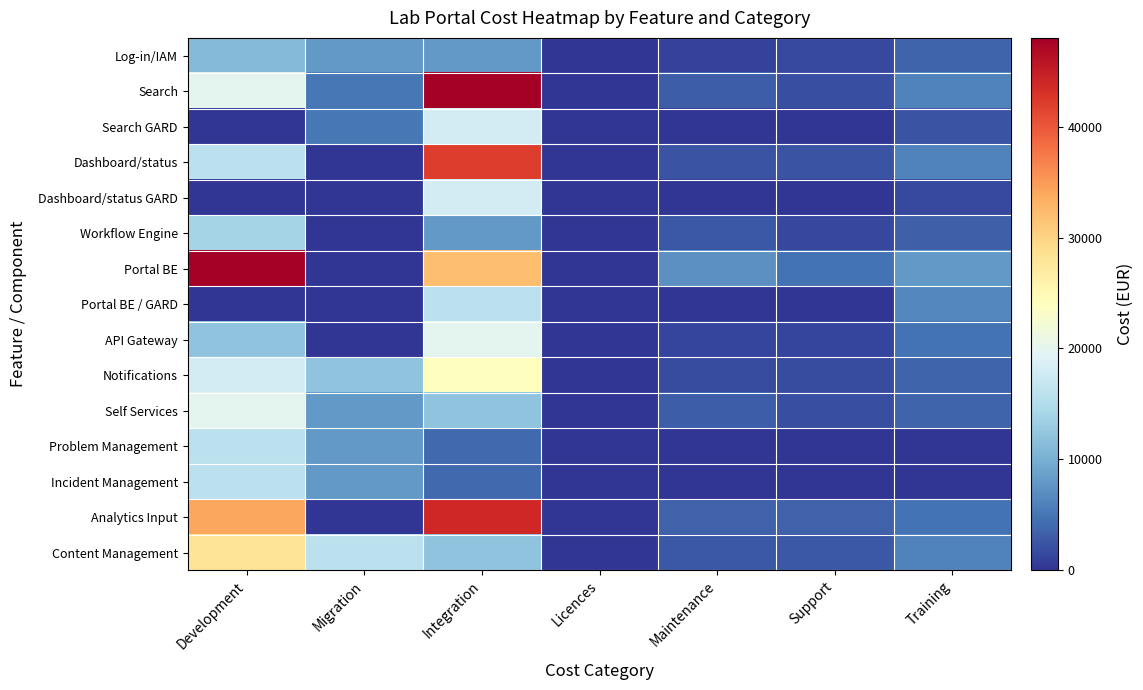

Reading right to left, extract all data points from this chart.

Log-in/IAM: Training=3600	Support=1680	Maintenance=1120	Licences=0	Integration=8000	Migration=8000	Development=11200
Search: Training=6000	Support=2000	Maintenance=3000	Licences=0	Integration=48000	Migration=5200	Development=20000
Search GARD: Training=2400	Support=0	Maintenance=0	Licences=0	Integration=18000	Migration=5200	Development=0
Dashboard/status: Training=6000	Support=2400	Maintenance=2400	Licences=0	Integration=42000	Migration=0	Development=16000
Dashboard/status GARD: Training=1600	Support=0	Maintenance=0	Licences=0	Integration=18000	Migration=0	Development=0
Workflow Engine: Training=3200	Support=1400	Maintenance=2800	Licences=0	Integration=8000	Migration=0	Development=14000
Portal BE: Training=8000	Support=4800	Maintenance=7200	Licences=0	Integration=32000	Migration=0	Development=48000
Portal BE / GARD: Training=6400	Support=0	Maintenance=0	Licences=0	Integration=16000	Migration=0	Development=0
API Gateway: Training=4800	Support=1200	Maintenance=1200	Licences=0	Integration=20000	Migration=0	Development=12000
Notifications: Training=3600	Support=1800	Maintenance=1800	Licences=0	Integration=24000	Migration=12000	Development=18000
Self Services: Training=3600	Support=2000	Maintenance=3000	Licences=0	Integration=12000	Migration=8000	Development=20000
Problem Management: Training=0	Support=0	Maintenance=0	Licences=0	Integration=4000	Migration=8000	Development=16000
Incident Management: Training=0	Support=0	Maintenance=0	Licences=0	Integration=4000	Migration=8000	Development=16000
Analytics Input: Training=4800	Support=3400	Maintenance=3400	Licences=0	Integration=44000	Migration=0	Development=34000
Content Management: Training=6000	Support=2800	Maintenance=2800	Licences=0	Integration=12000	Migration=16000	Development=28000